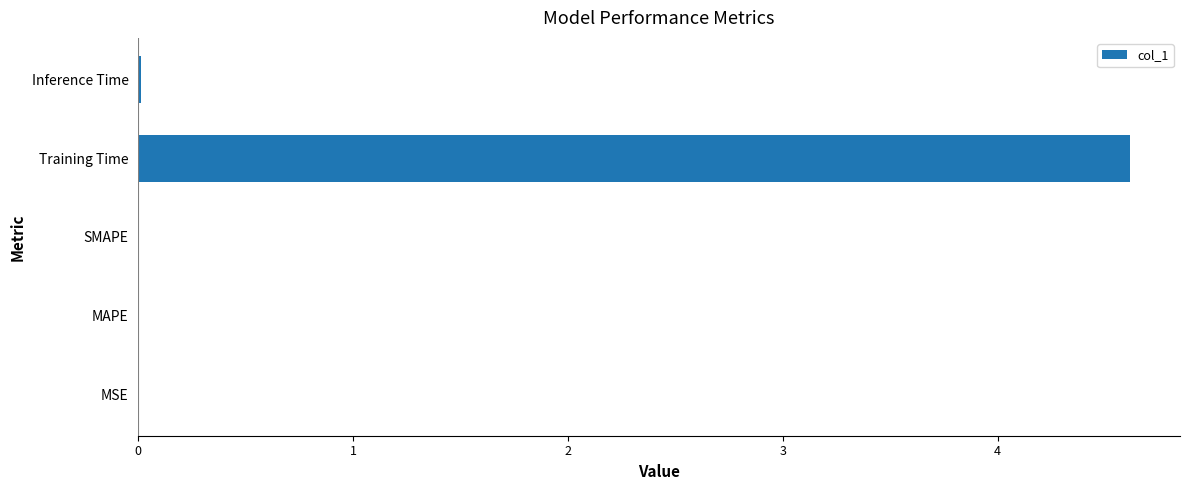

Is it true that the value at Training Time is 1.1?

False